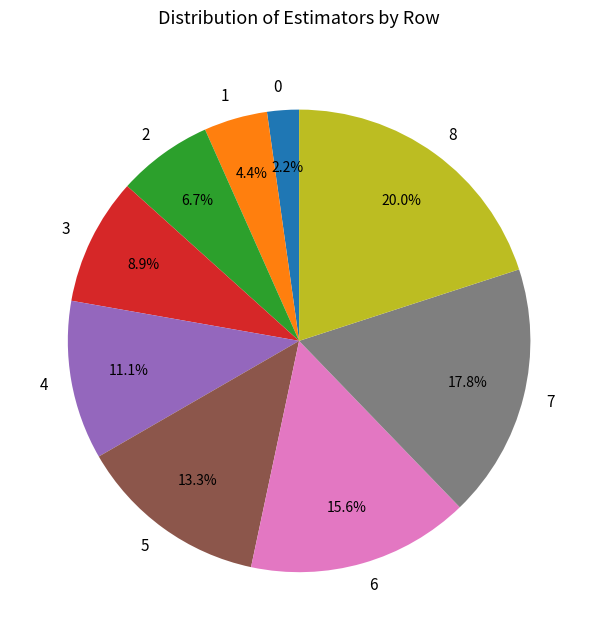

The 4 slice represents 21% of the pie. True or false?

False